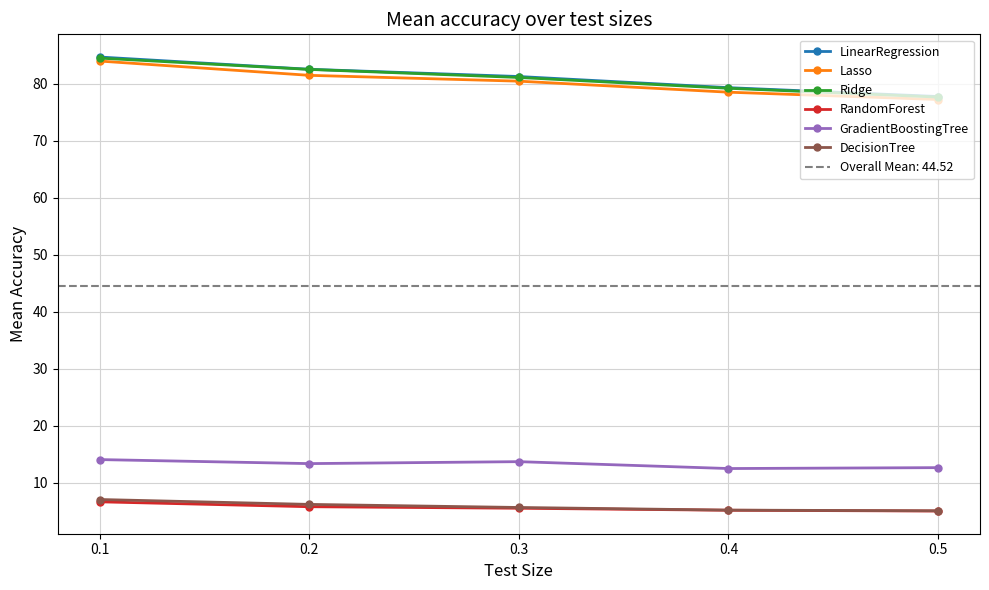

Which category has the highest value in the DecisionTree series?

0.1